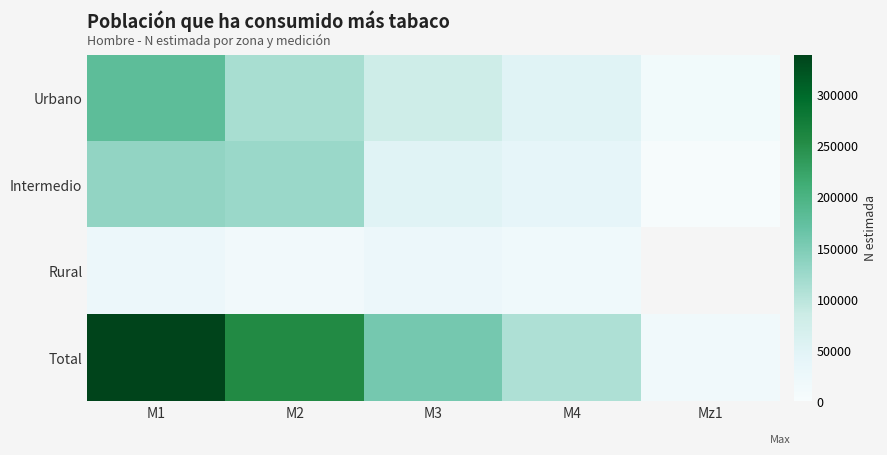

The value of Total at M1 is 527234.6. True or false?

False